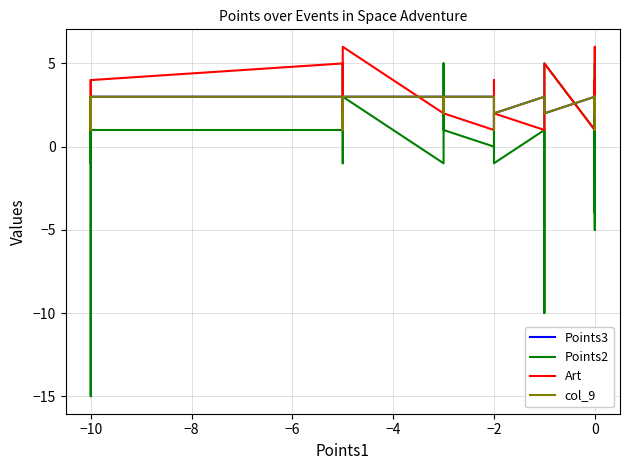

Count the number of data series in this chart.

4